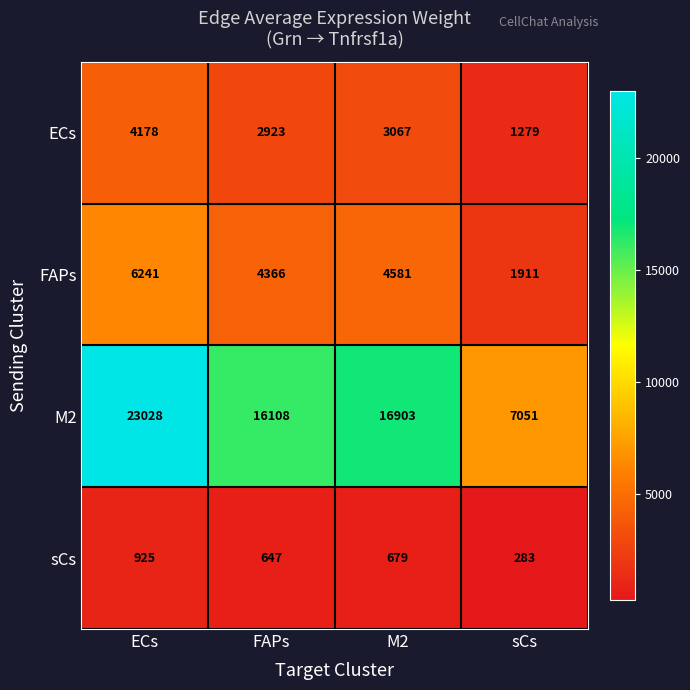

Reading right to left, what are all the values shown in this chart?

ECs: 1279	3067	2923	4178
FAPs: 1911	4581	4366	6241
M2: 7051	16903	16108	23028
sCs: 283	679	647	925